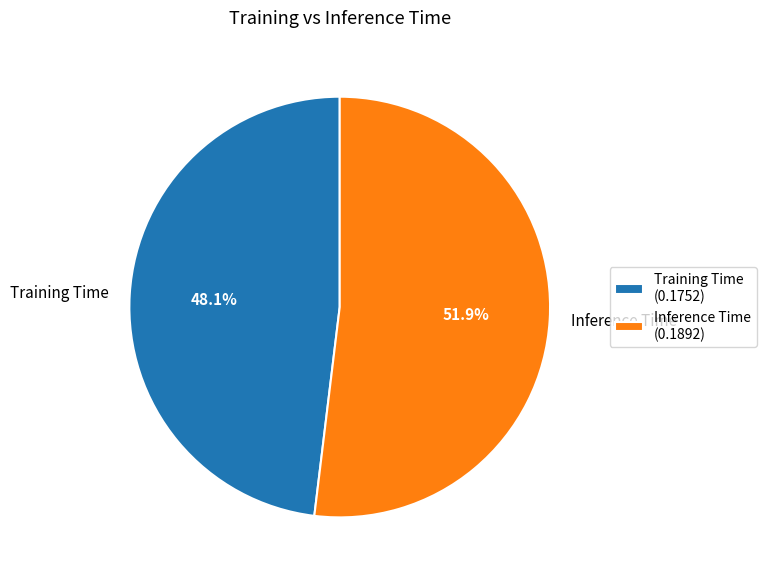

Does Inference Time represent more than half of the total?

Yes